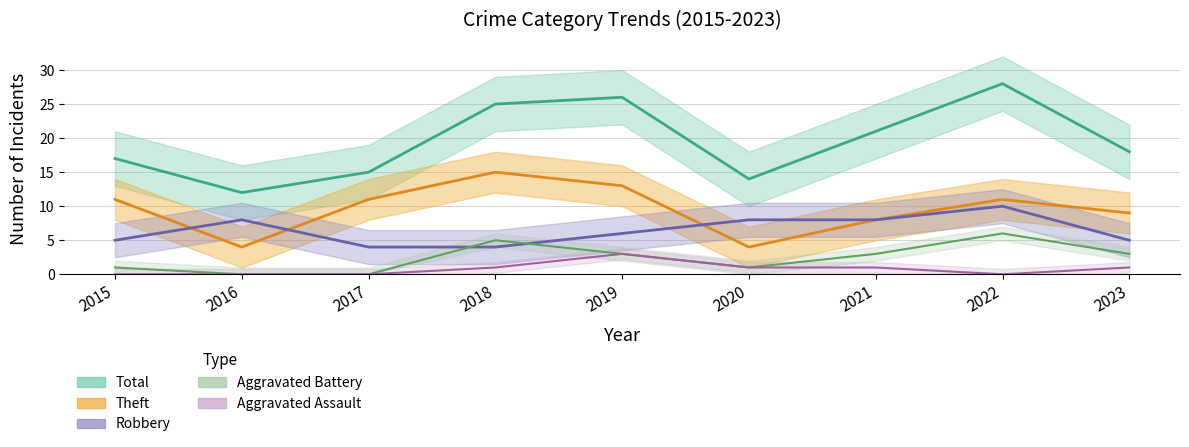

True or false: Total and Theft intersect in this chart.

False